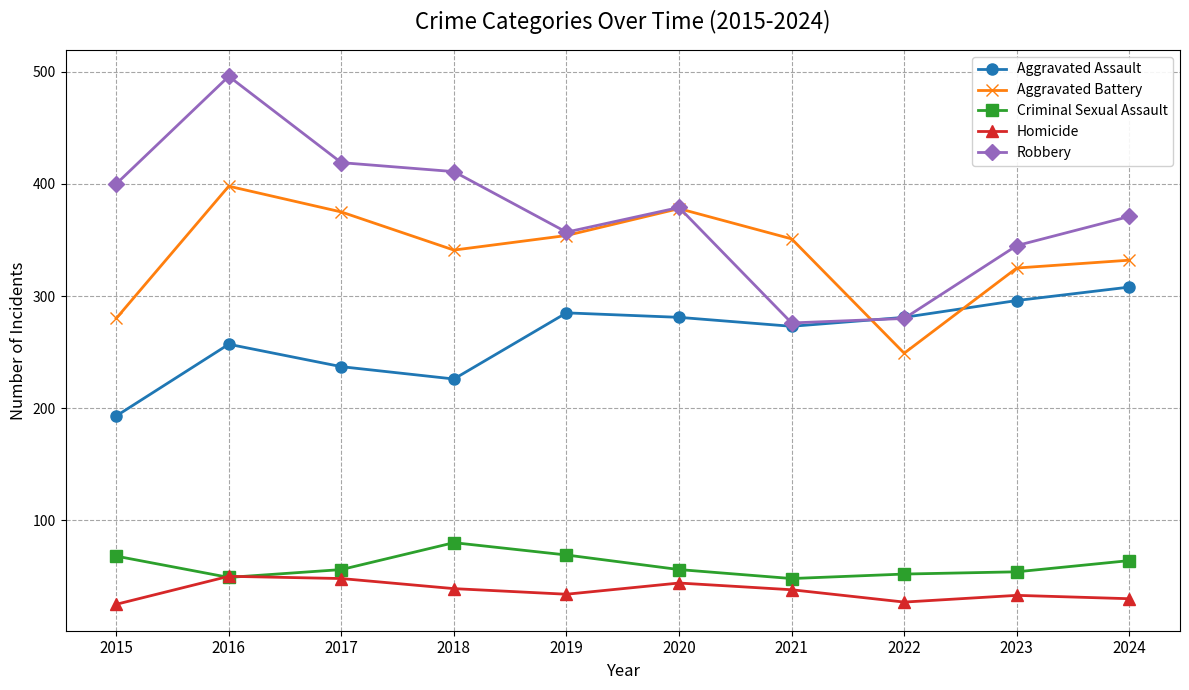

List the series in order of their peak value, lowest first.

Homicide, Criminal Sexual Assault, Aggravated Assault, Aggravated Battery, Robbery